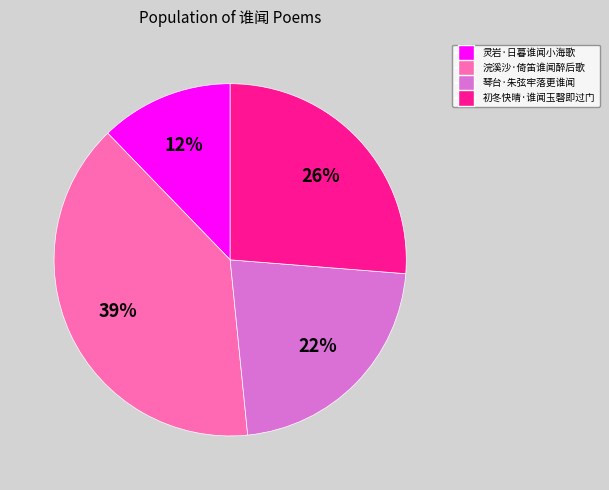

Is it true that 琴台·朱弦牢落更谁闻 is 28% of the pie?

False